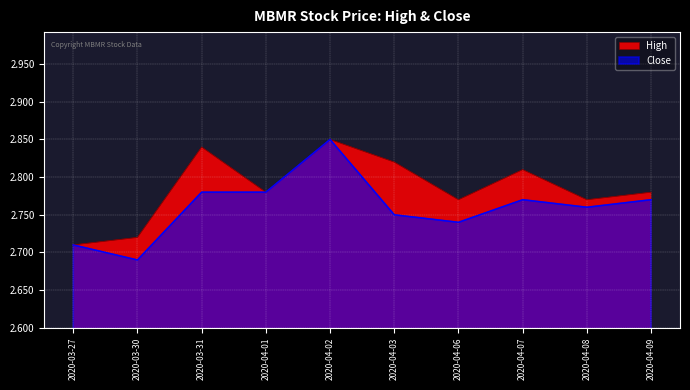

What is the label of the 10th point from the left?

2020-04-09